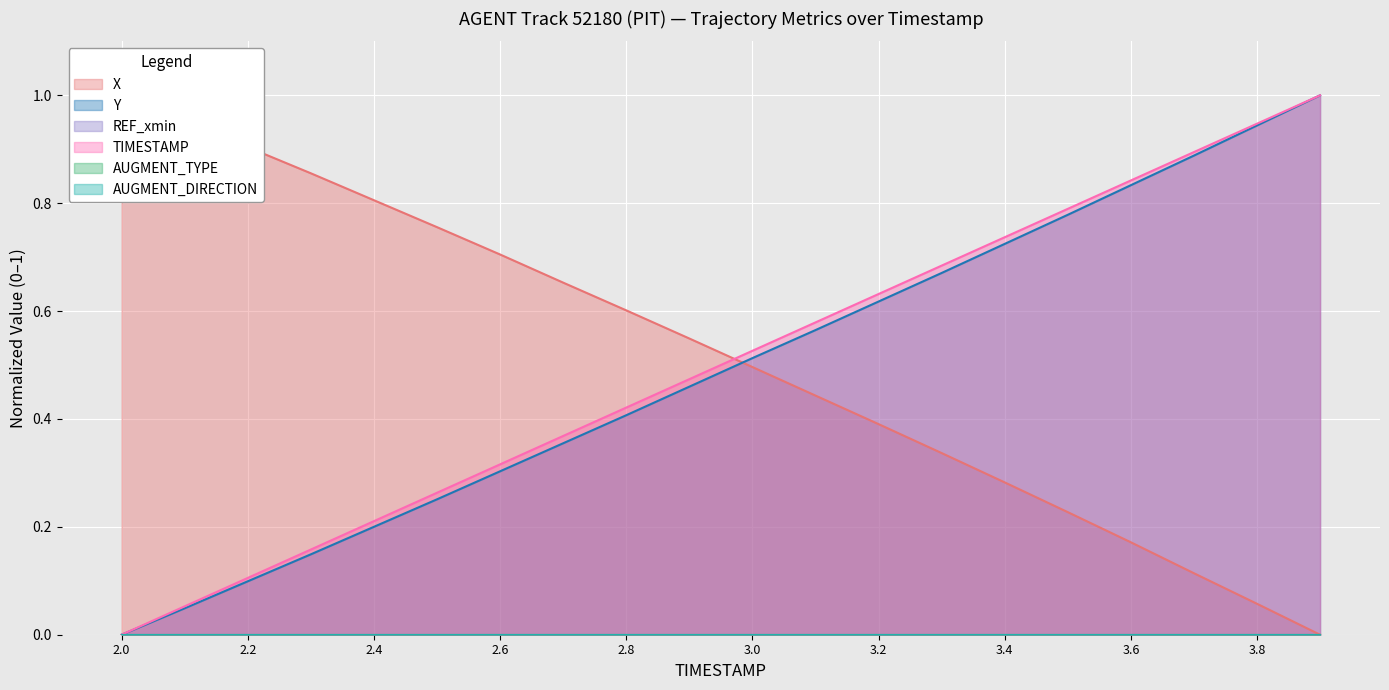

Is it true that X equals 0.7 at 2.6?

True